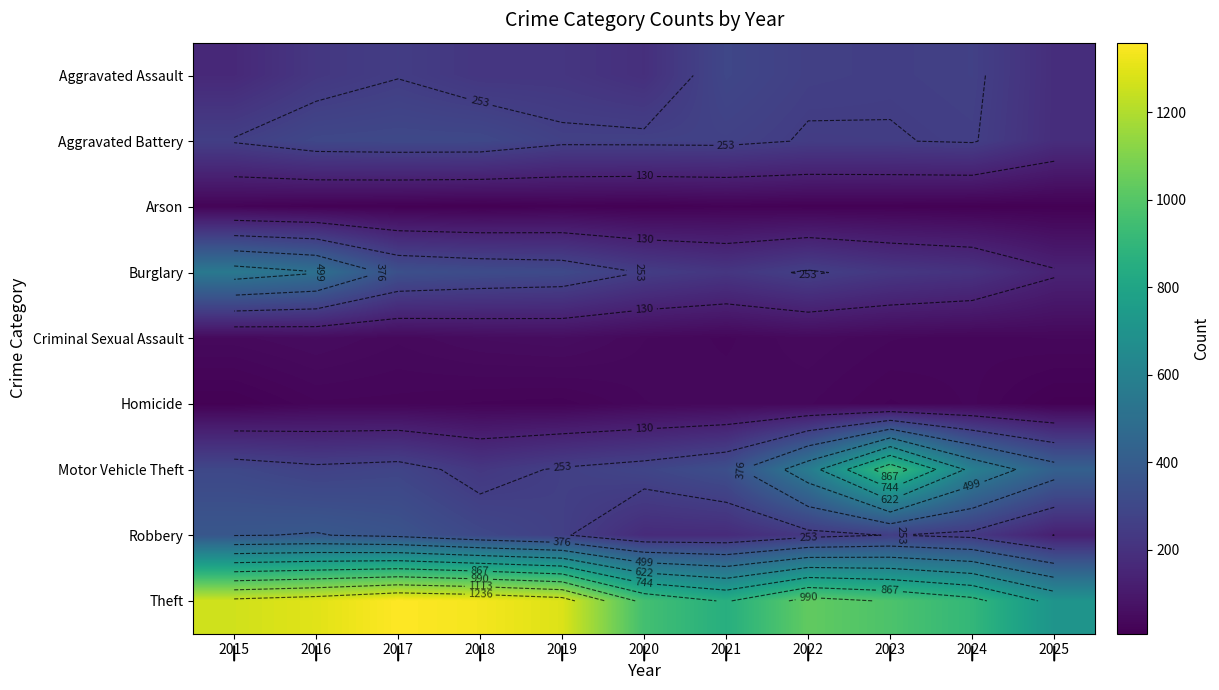

What is the total value across all series at 2025?

1821